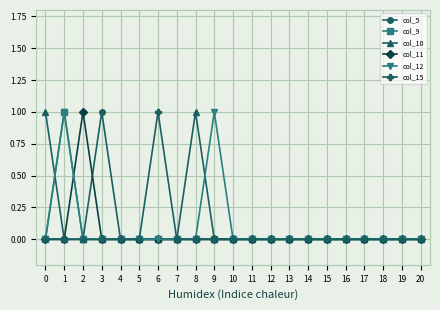

Count the col_5 values in the range 0 to 1.

21